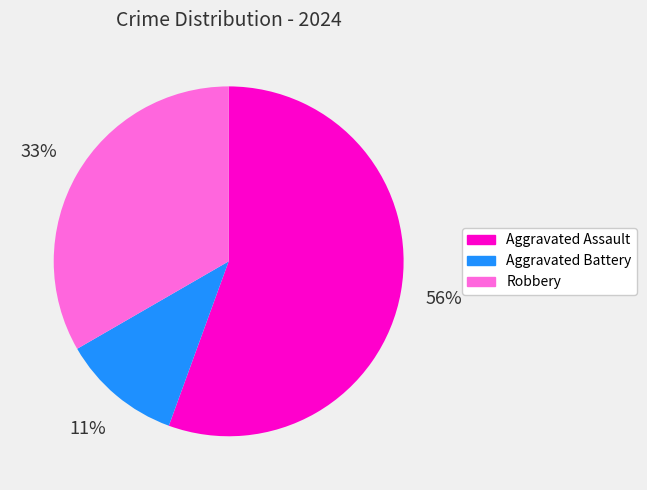

Count the number of slices in the pie.

3